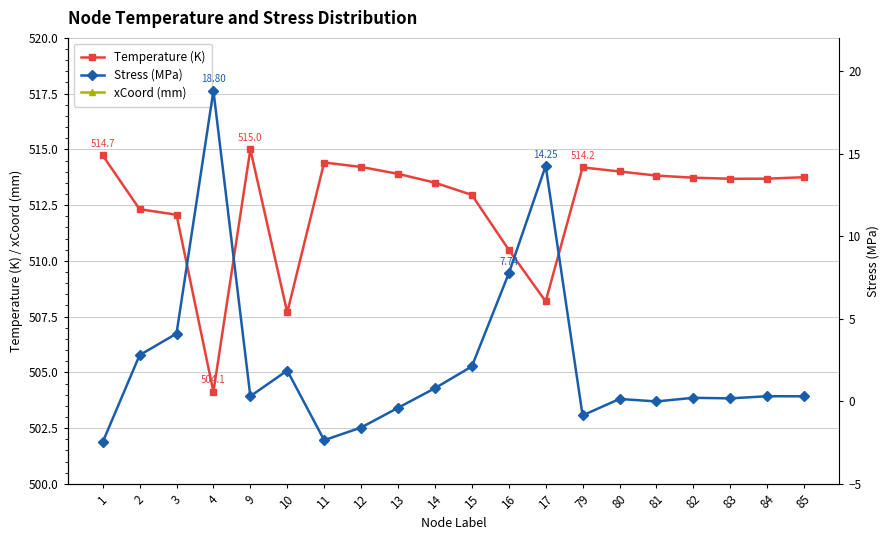

Reading right to left, transcribe all the data shown in this chart.

Temperature (K): 85=513.8	84=513.7	83=513.7	82=513.7	81=513.8	80=514.0	79=514.2	17=508.2	16=510.5	15=513.0	14=513.5	13=513.9	12=514.2	11=514.4	10=507.7	9=515.0	4=504.1	3=512.1	2=512.3	1=514.7
xCoord (mm): 85=18.9	84=17.0	83=15.3	82=13.8	81=12.4	80=11.1	79=10.0	17=11.0	16=11.0	15=9.0	14=9.0	13=9.0	12=9.0	11=9.0	10=32.1	9=32.1	4=11.0	3=11.0	2=9.0	1=9.0
Stress (MPa): 85=0.3	84=0.3	83=0.2	82=0.2	81=-0.0	80=0.1	79=-0.9	17=14.3	16=7.7	15=2.1	14=0.8	13=-0.4	12=-1.6	11=-2.4	10=1.9	9=0.3	4=18.8	3=4.1	2=2.8	1=-2.5